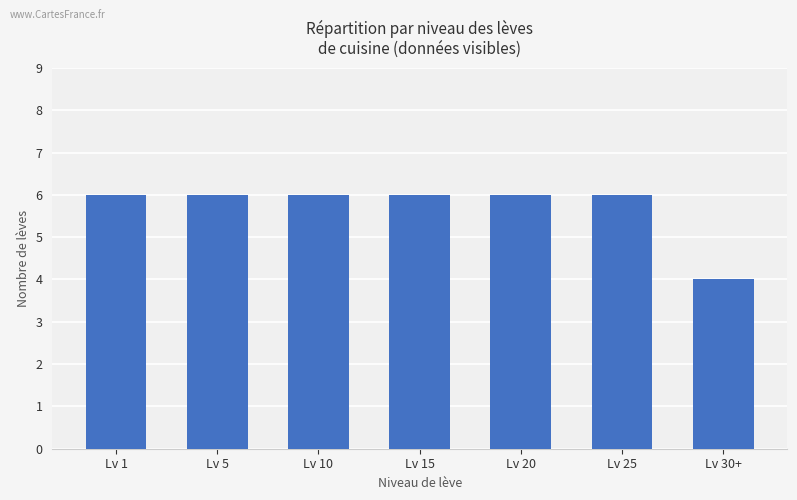

What is the smallest value displayed?

4